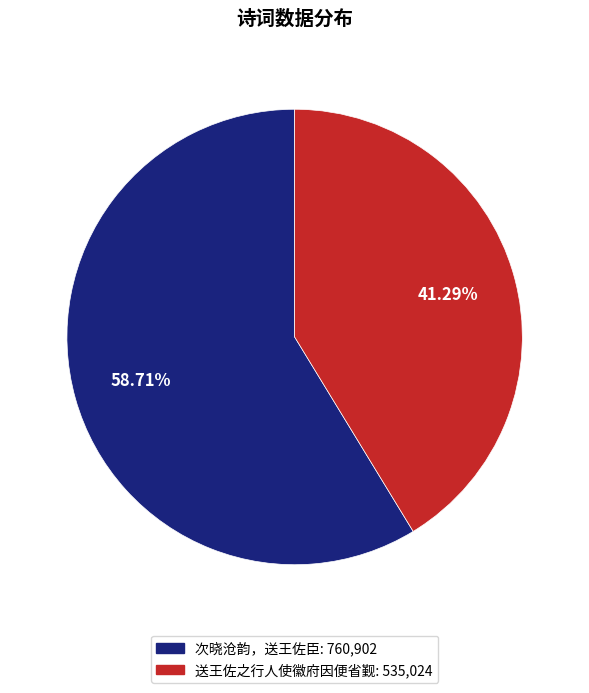

What percentage is NOT represented by 送王佐之行人使徽府因便省觐?

58.7%